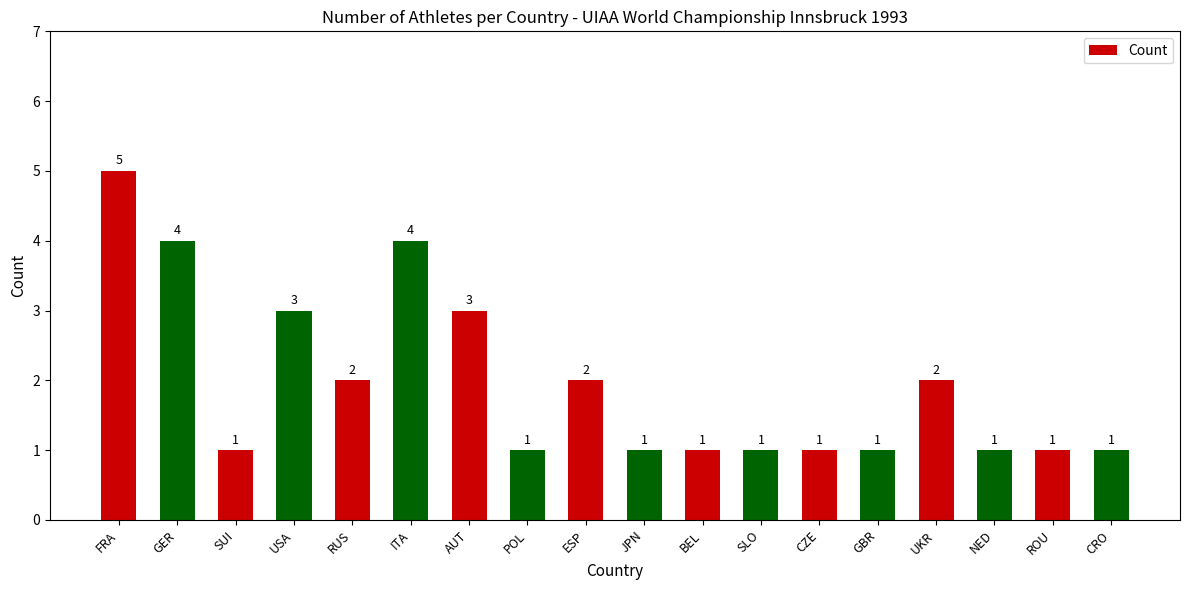

What is the sum of all values?

35